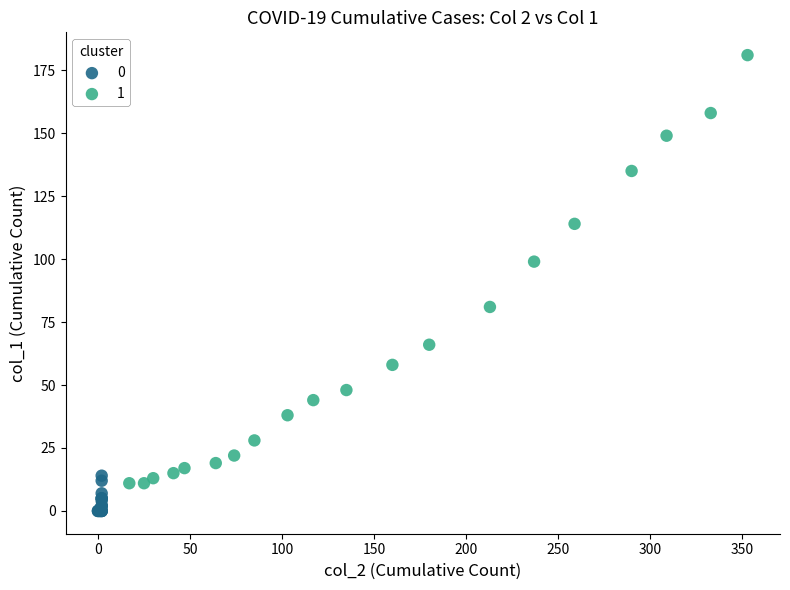

What are all the series names shown in the legend?

0, 1